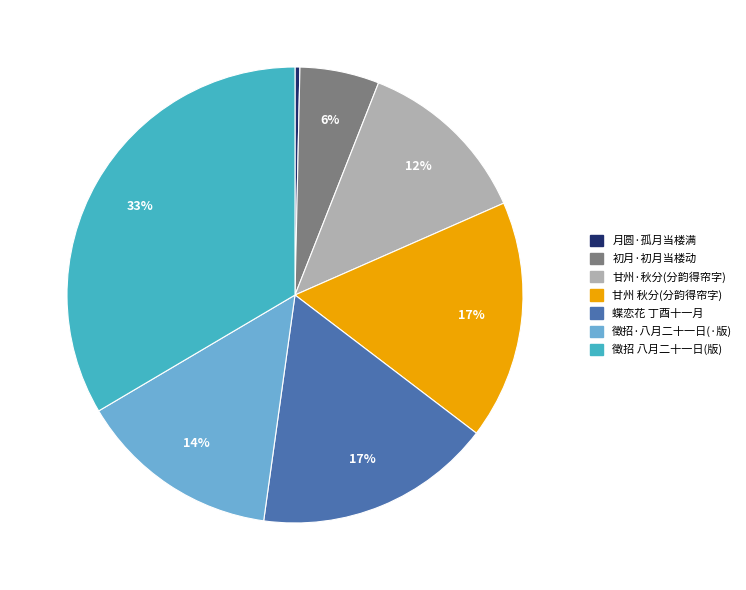

To the nearest percent, what is the difference between the largest and smallest slice percentages?

33%